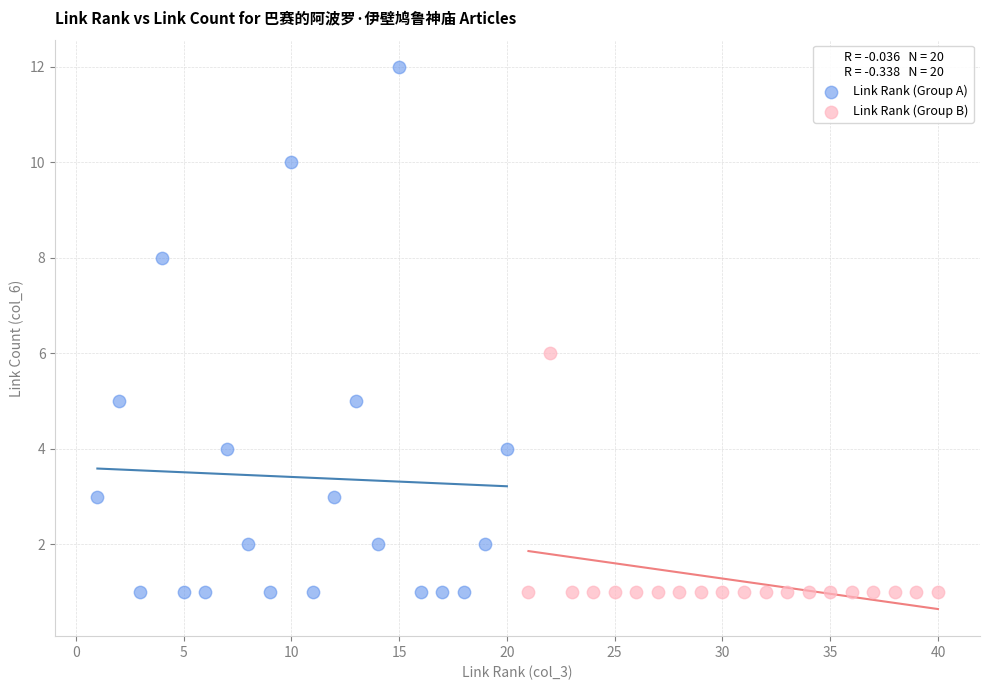

Which series has the widest spread of Y values?

Link Rank (Group A)